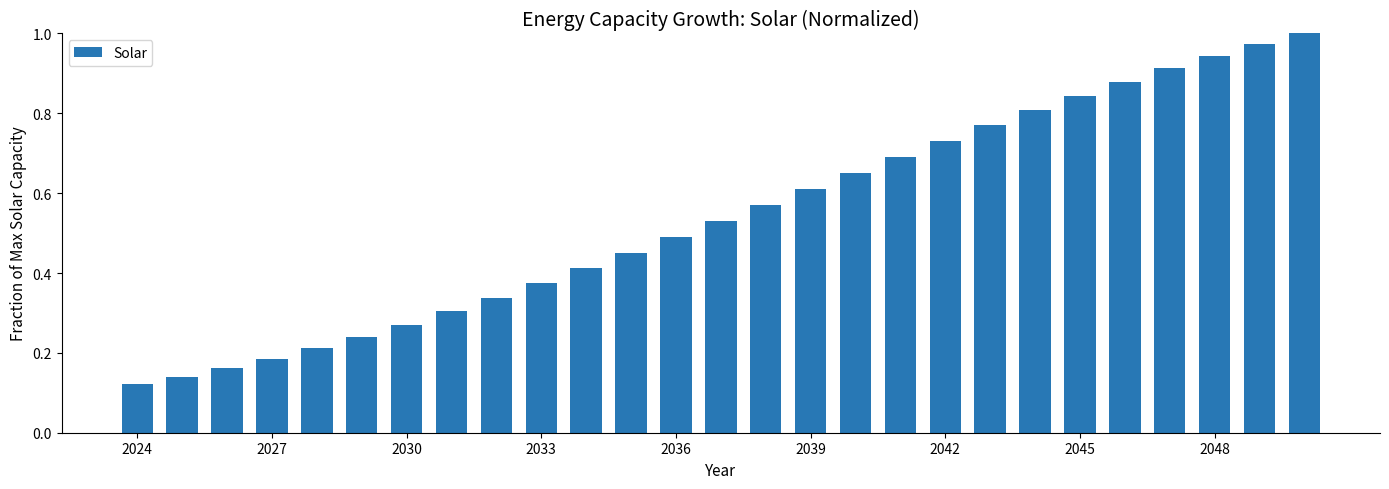

What is the sum of all values?

14.6